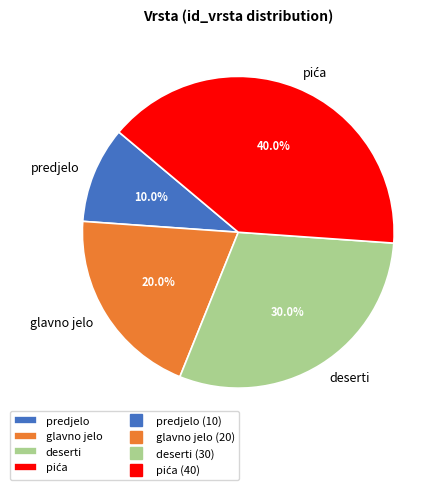

What portion of the pie excludes glavno jelo?

80.0%